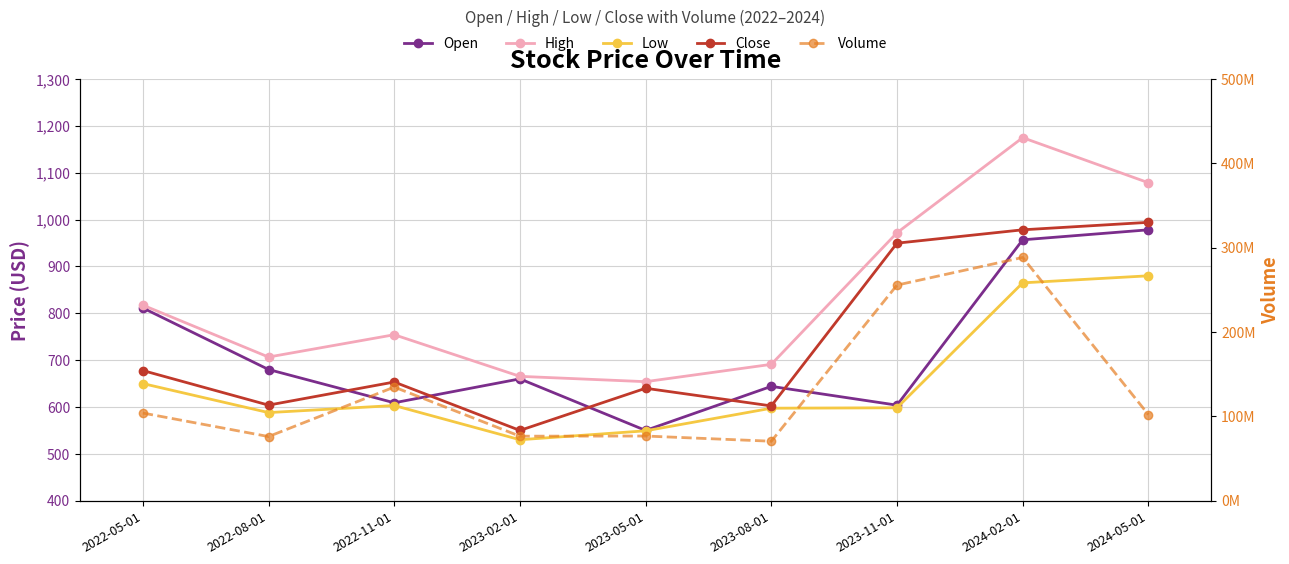

At which label does Close first exceed 653?

2022-05-01